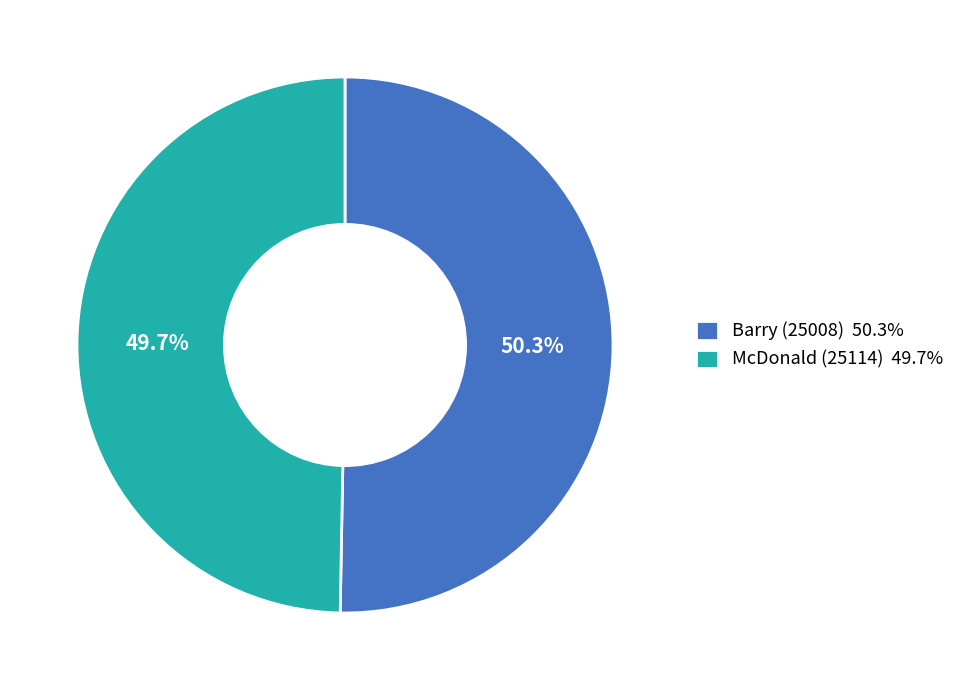

How many slices are in this pie chart?

2